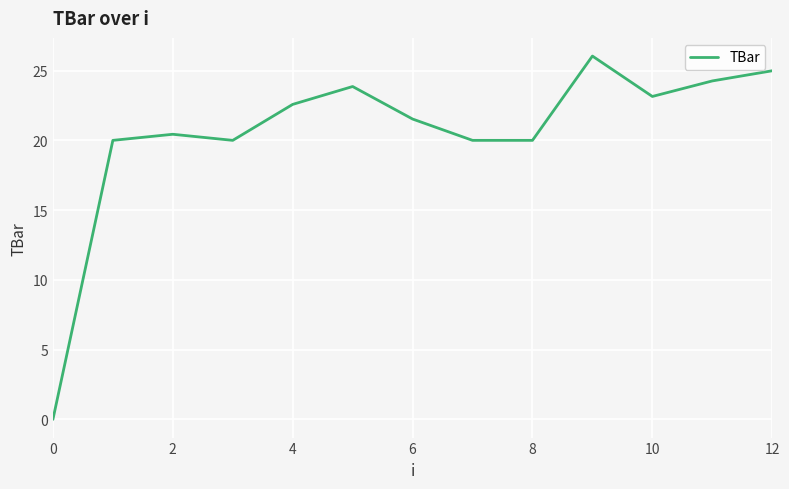

What is the maximum value shown in the chart?

26.0